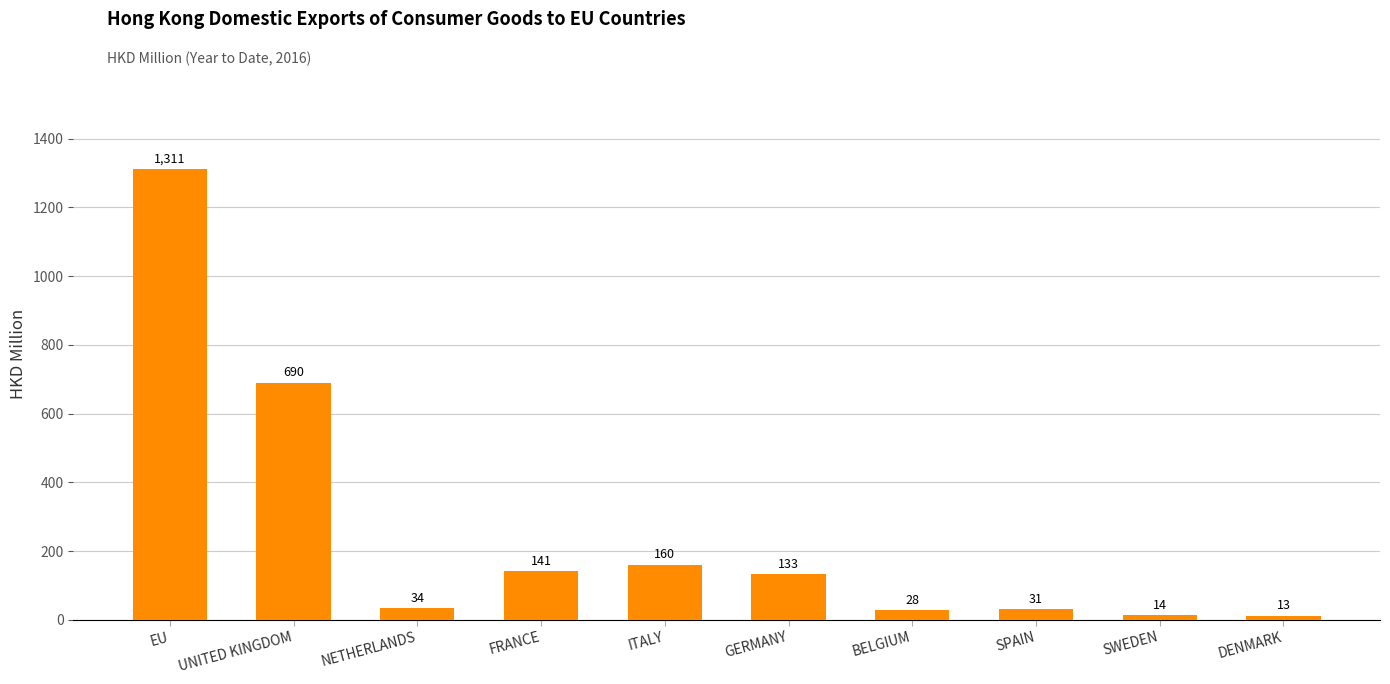

What is the label of the 6th bar from the right?

ITALY